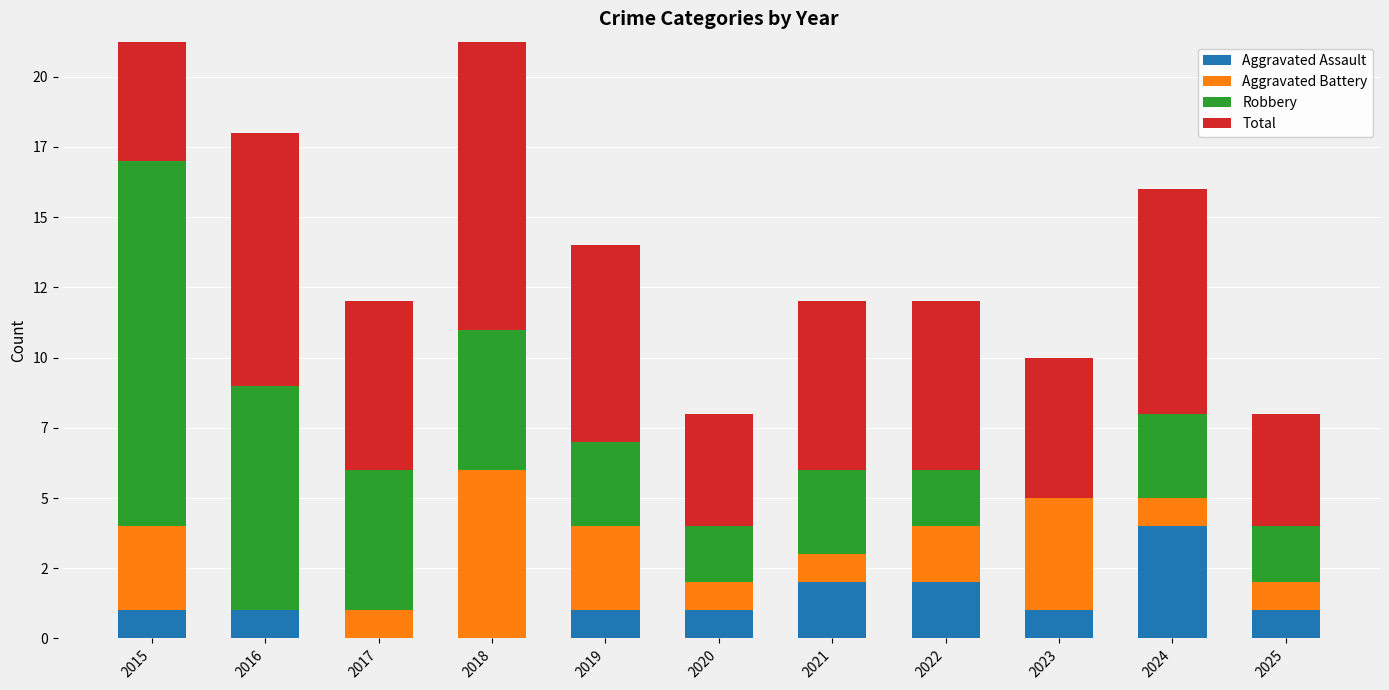

At which category does the chart reach its minimum across all series?

2017